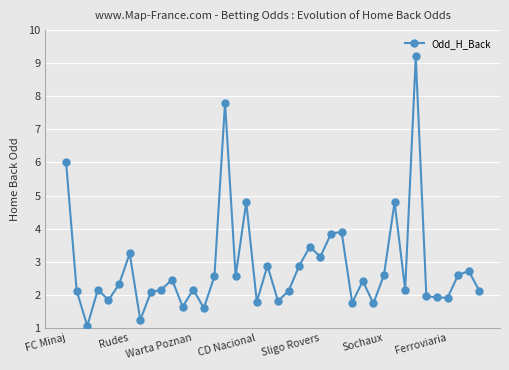

What is the difference between the maximum and minimum values?

8.1